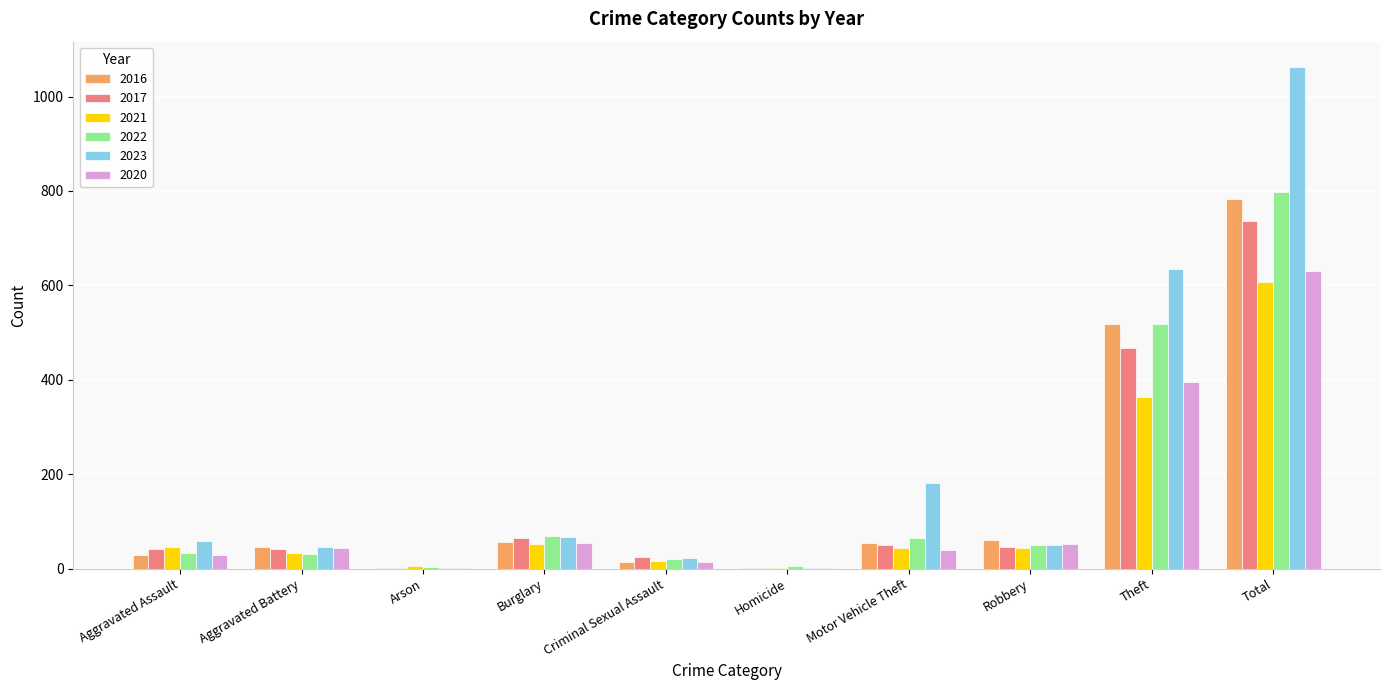

How many distinct data groups are displayed?

6